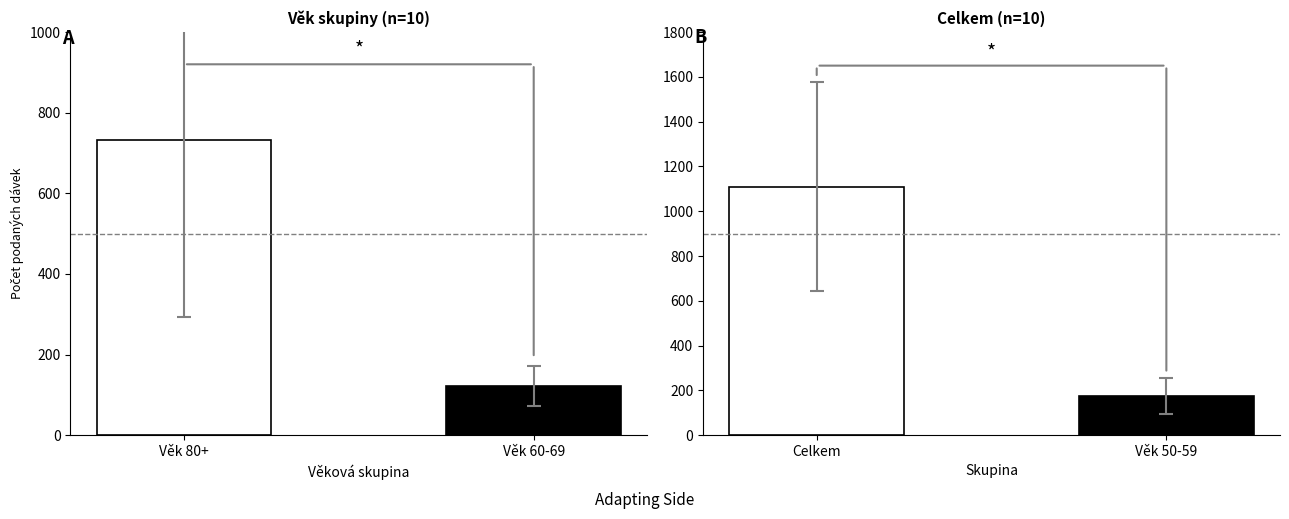

How many bars are there in total?

4